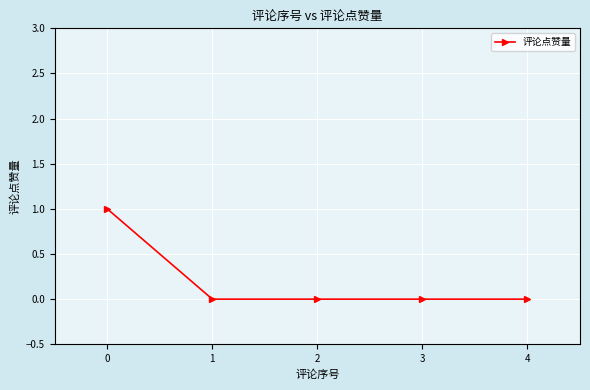

True or false: the data shows 1 at 0.

True